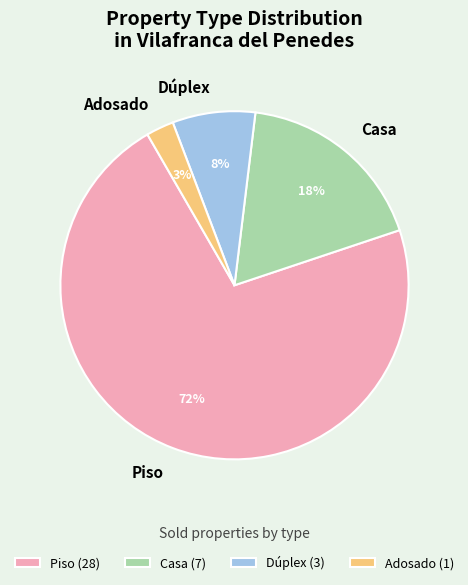

Between Dúplex and Adosado, which is larger?

Dúplex